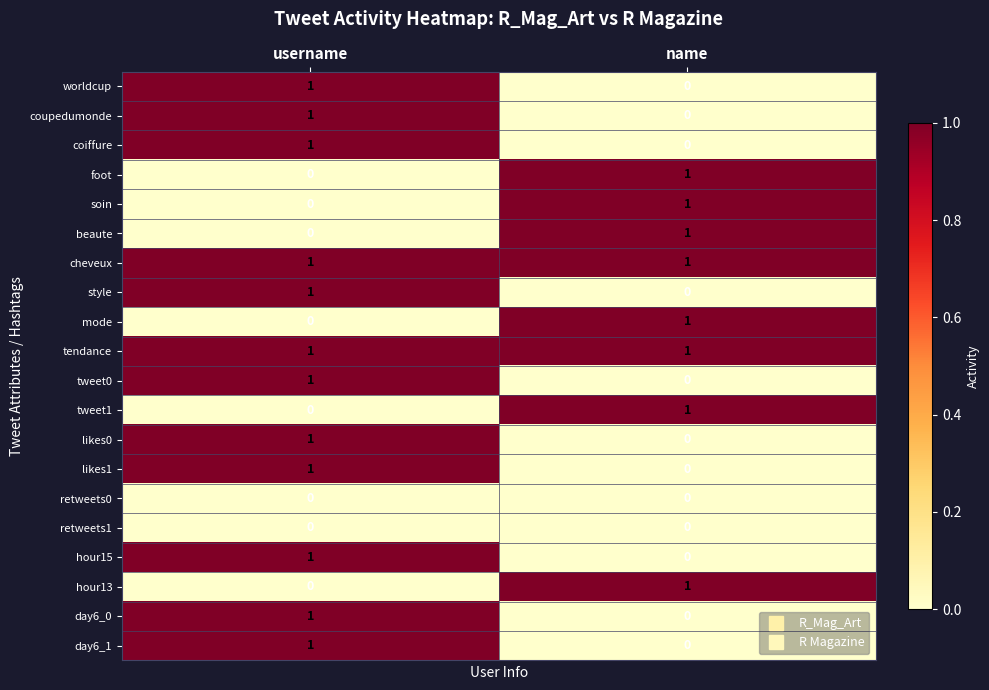

True or false: tendance has a value of 1 at username.

True